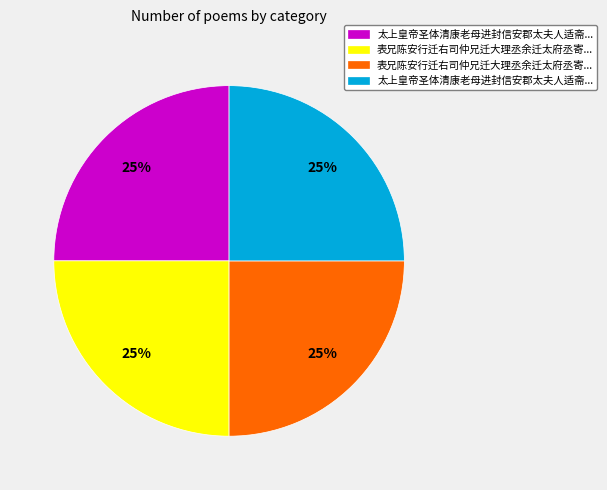

Does any single category account for the majority?

No